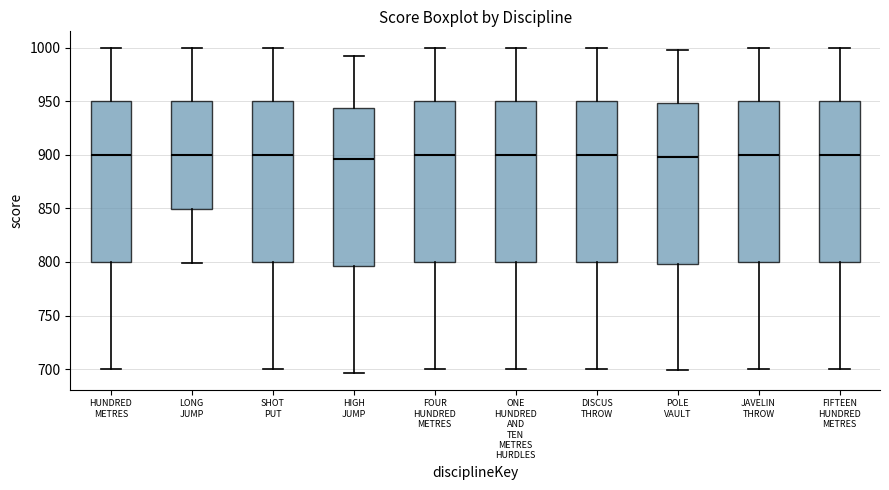

Reading left to right, read every box against the y-axis: the position of its median line, the range the box covers, and the ends of its whiskers. The values are not printed on the chart, so give them approximately, as read against the axis.

HUNDRED METRES: median 900, box 800 to 950, whiskers 700 to 1000
LONG JUMP: median 900, box 850 to 950, whiskers 800 to 1000
SHOT PUT: median 900, box 800 to 950, whiskers 700 to 1000
HIGH JUMP: median 895, box 795 to 945, whiskers 695 to 990
FOUR HUNDRED METRES: median 900, box 800 to 950, whiskers 700 to 1000
ONE HUNDRED AND TEN METRES HURDLES: median 900, box 800 to 950, whiskers 700 to 1000
DISCUS THROW: median 900, box 800 to 950, whiskers 700 to 1000
POLE VAULT: median 900, box 800 to 950, whiskers 700 to 1000
JAVELIN THROW: median 900, box 800 to 950, whiskers 700 to 1000
FIFTEEN HUNDRED METRES: median 900, box 800 to 950, whiskers 700 to 1000